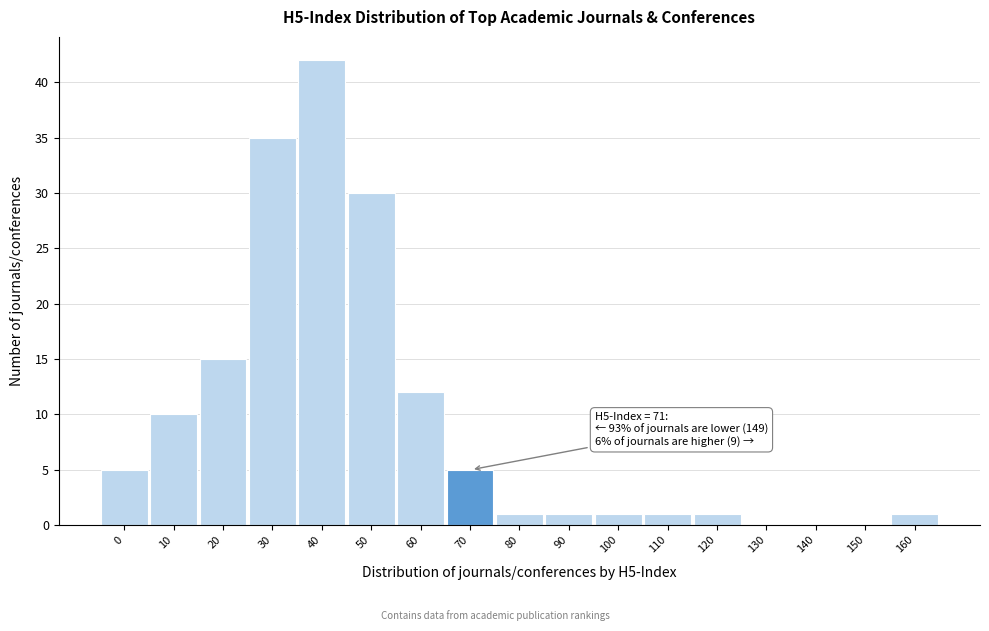

Reading left to right, transcribe all the data shown in this chart.

0=5	10=10	20=15	30=35	40=42	50=30	60=12	70=5	80=1	90=1	100=1	110=1	120=1	130=0	140=0	150=0	160=1